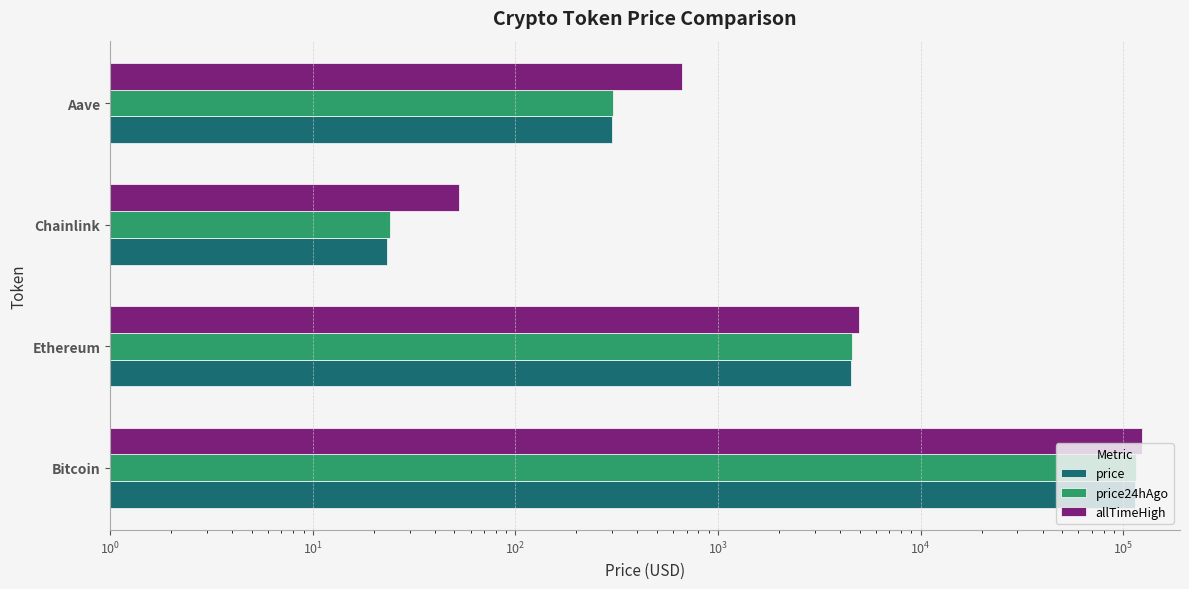

Which series has the widest spread of values?

allTimeHigh